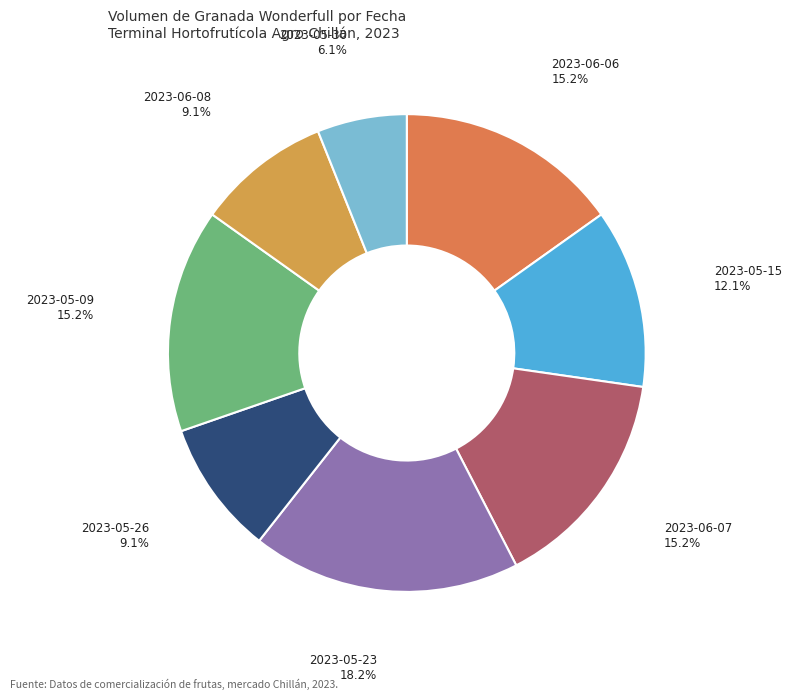

How many segments does this pie chart have?

8